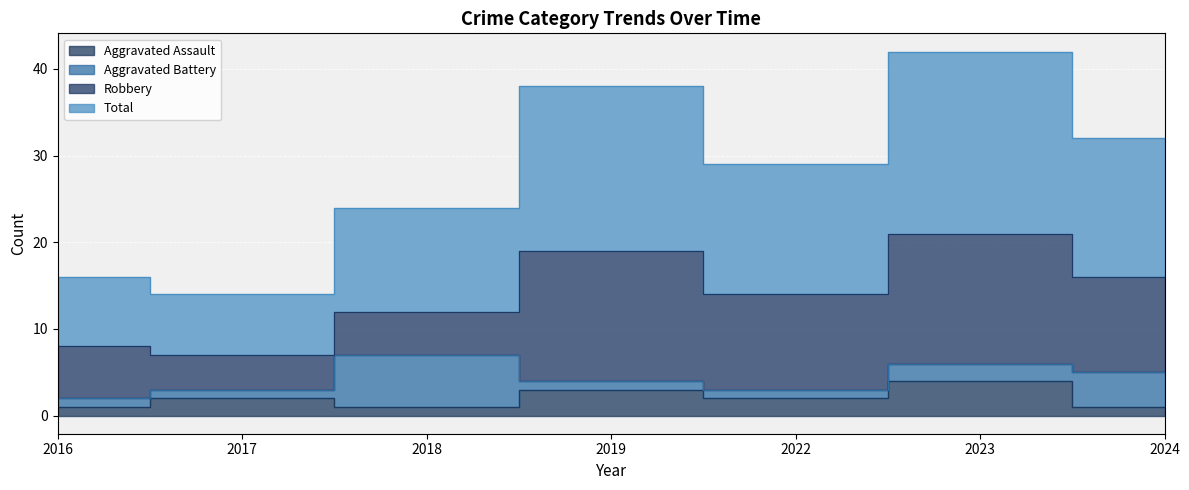

Where does the Aggravated Assault series first go above 2?

2019